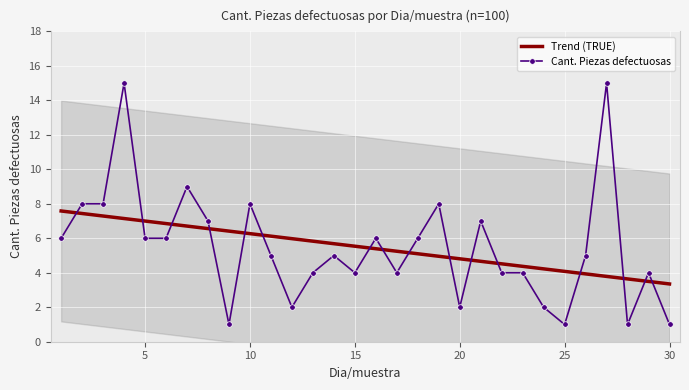

The value at 9 is 2. True or false?

False